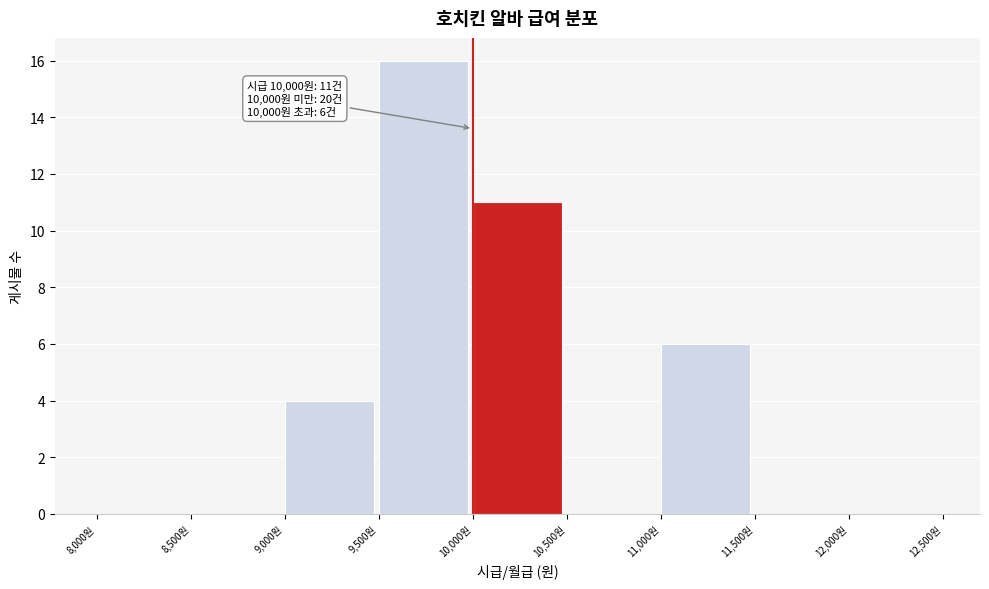

Over which range of the x-axis is the bar tallest?

9500 to 10000